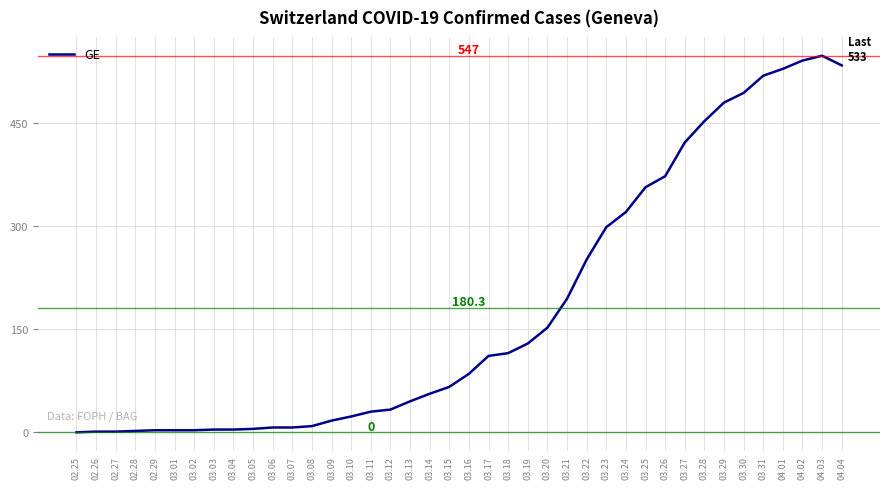

What is the sum of the values at 02.28 and 03.06?

9